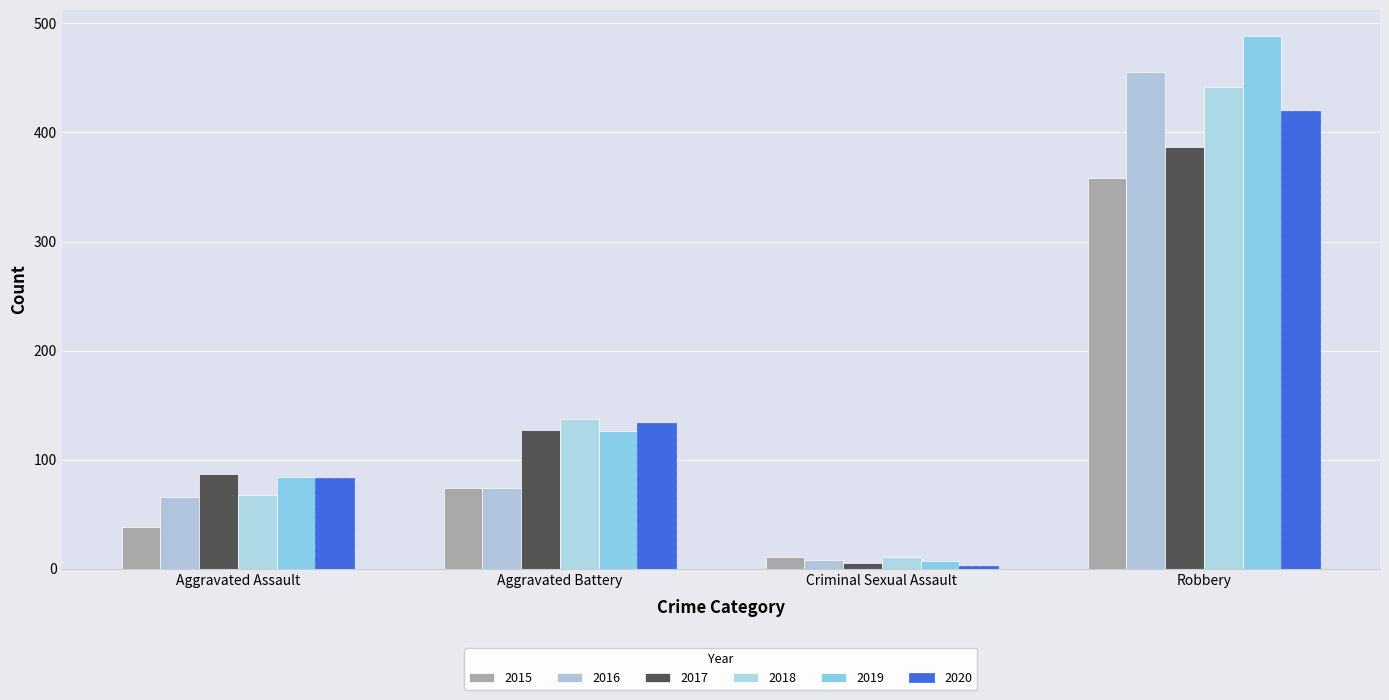

What is the difference between the 2018 values at Criminal Sexual Assault and Aggravated Assault?

57